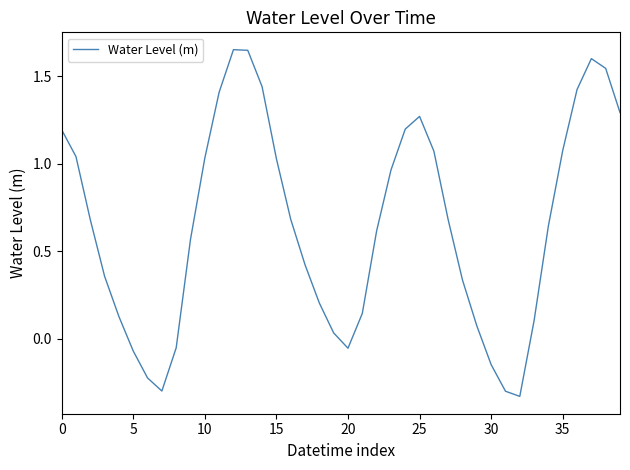

What is the difference between the maximum and minimum values?

2.0